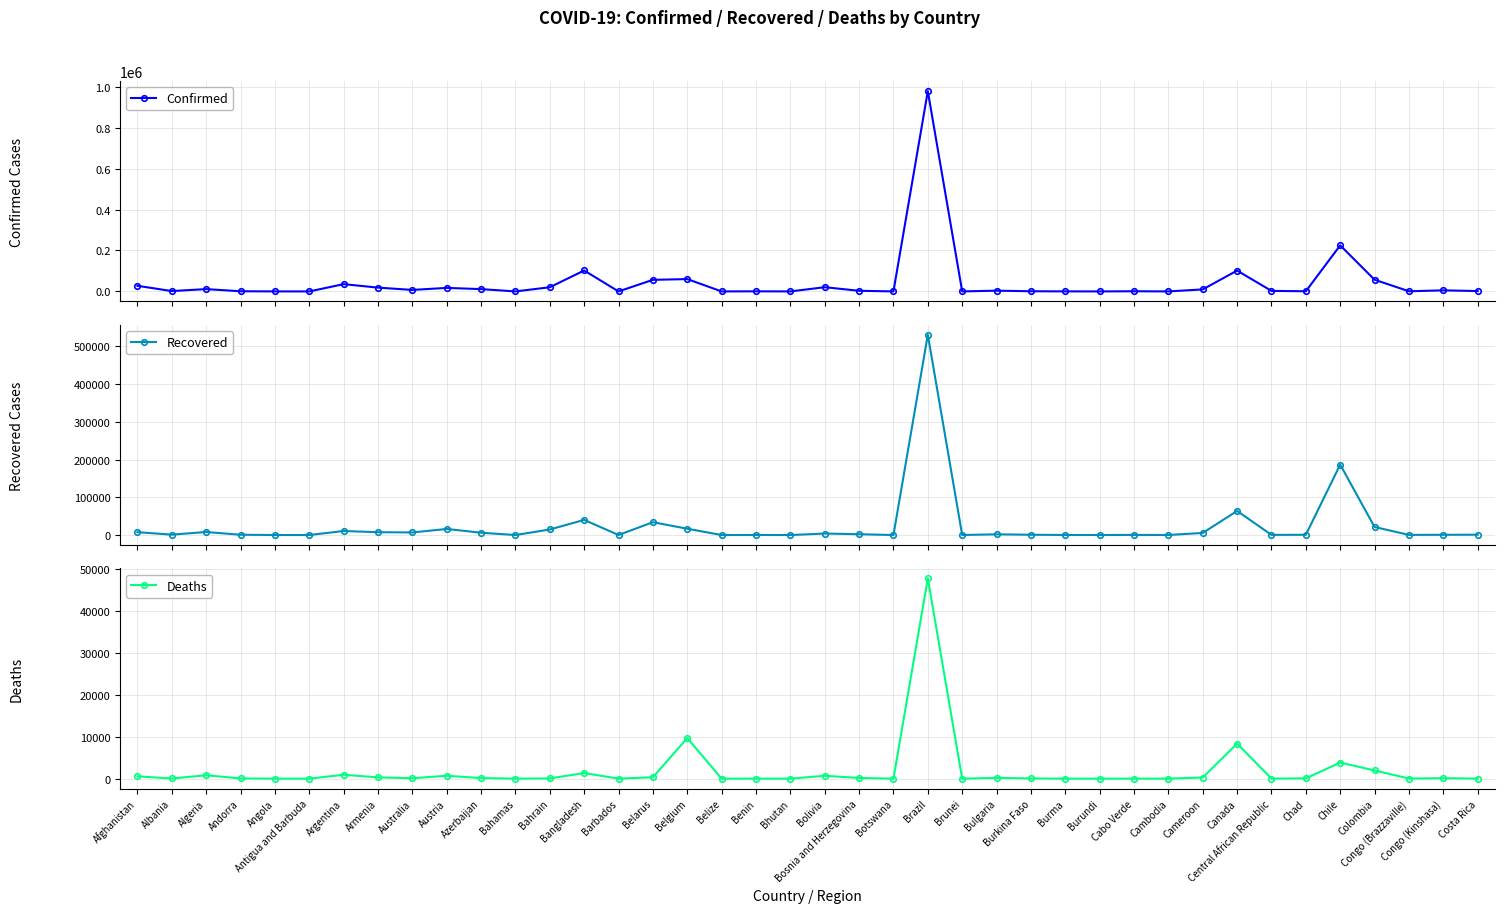

Rank the series by their average value, from lowest to highest.

Deaths, Recovered, Confirmed